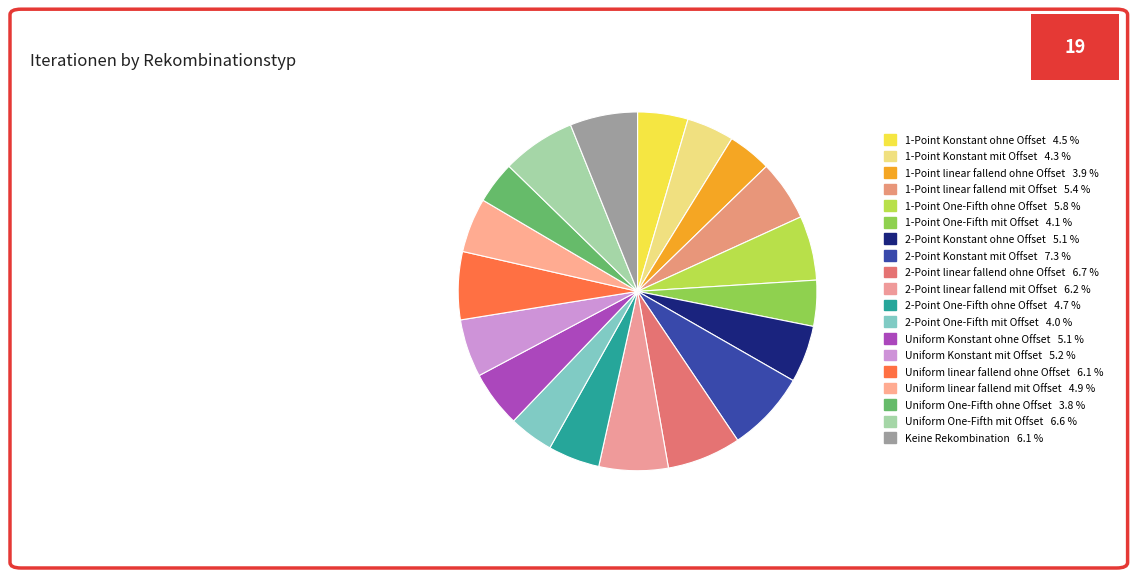

How many slices are in this pie chart?

19